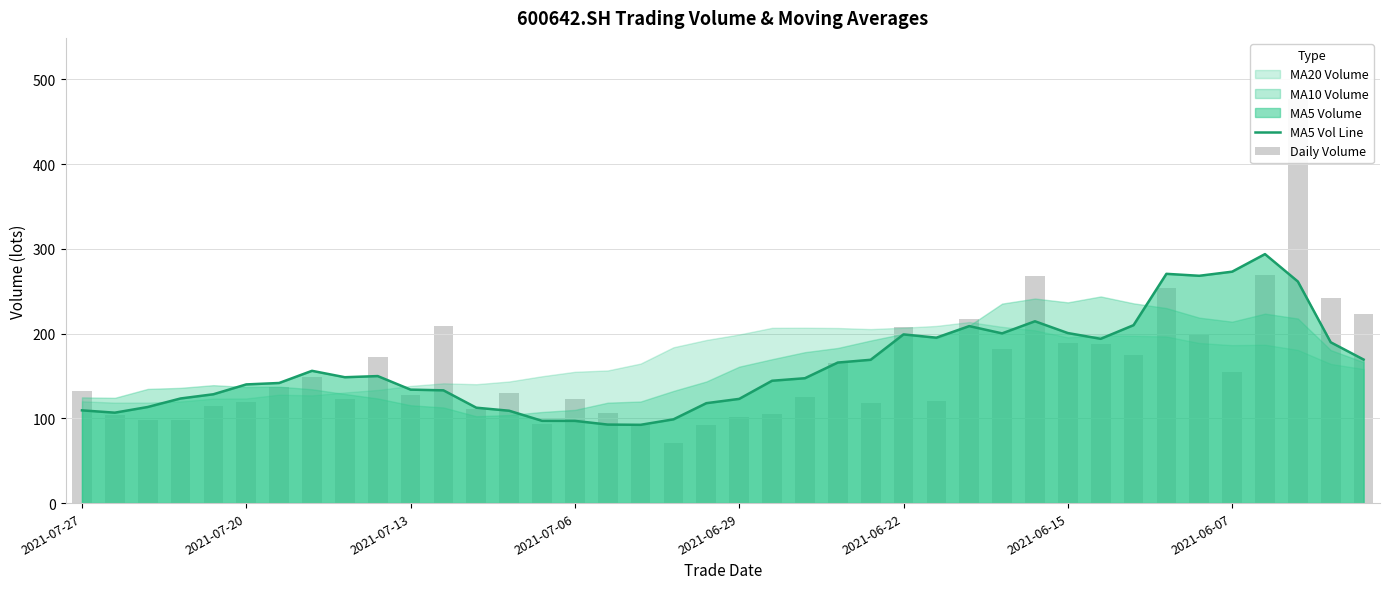

The MA5 Vol Line series shows 109.5 at 2021-07-27. True or false?

True